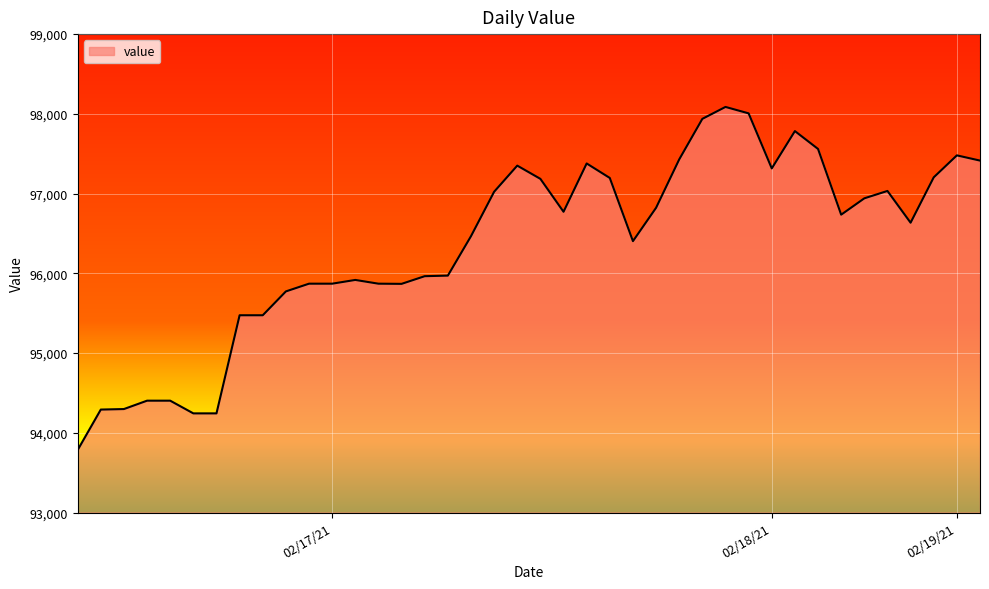

How many lines are shown in the chart?

1